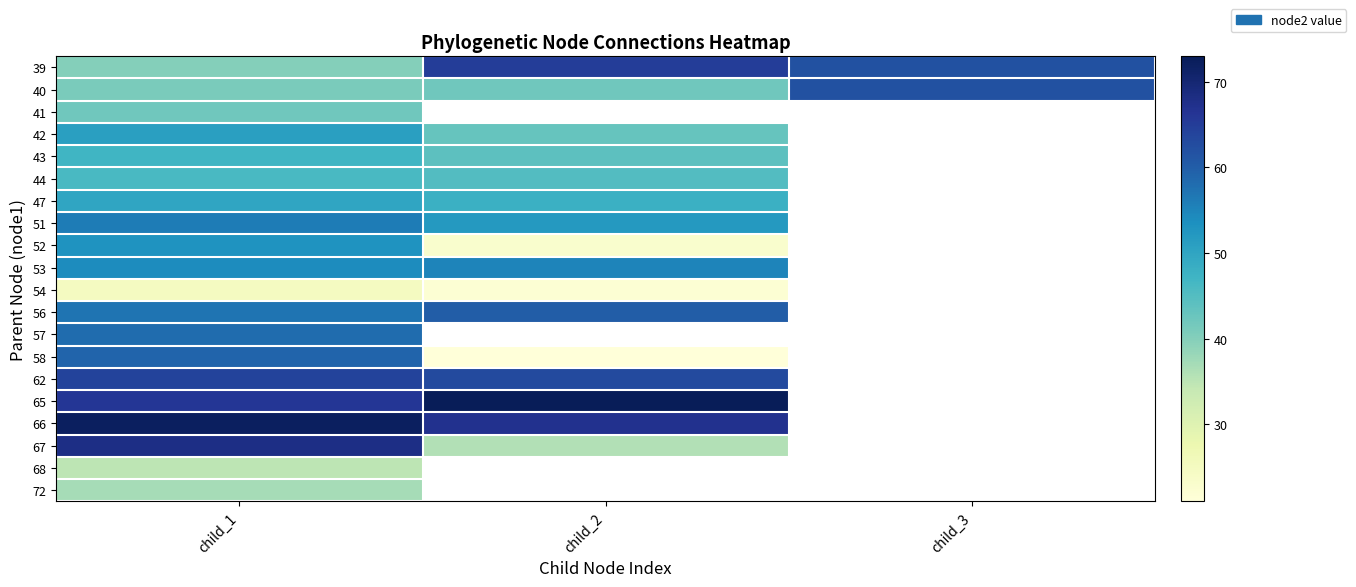

At how many categories does at least one series exceed 44?

3